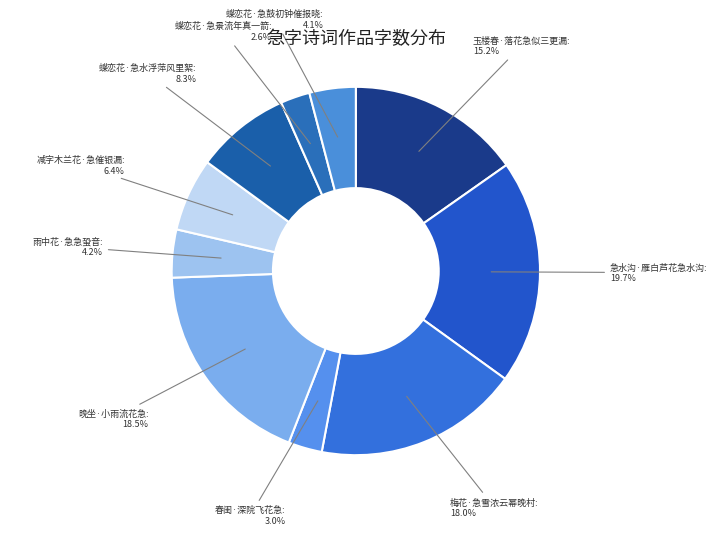

True or false: 蝶恋花·急鼓初钟催报晓 accounts for 4% of the total.

True